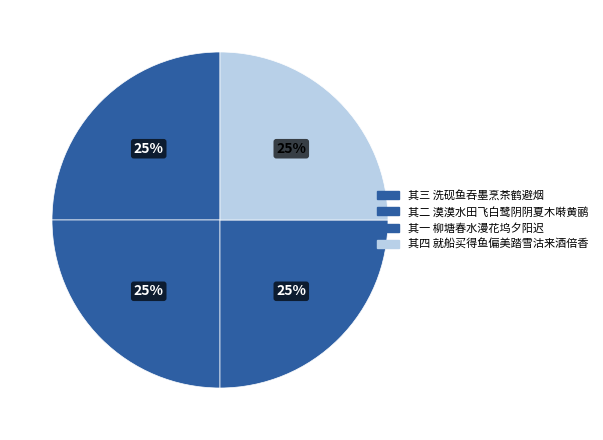

Is 其三 洗砚鱼吞墨烹茶鹤避烟 the majority of the pie?

No